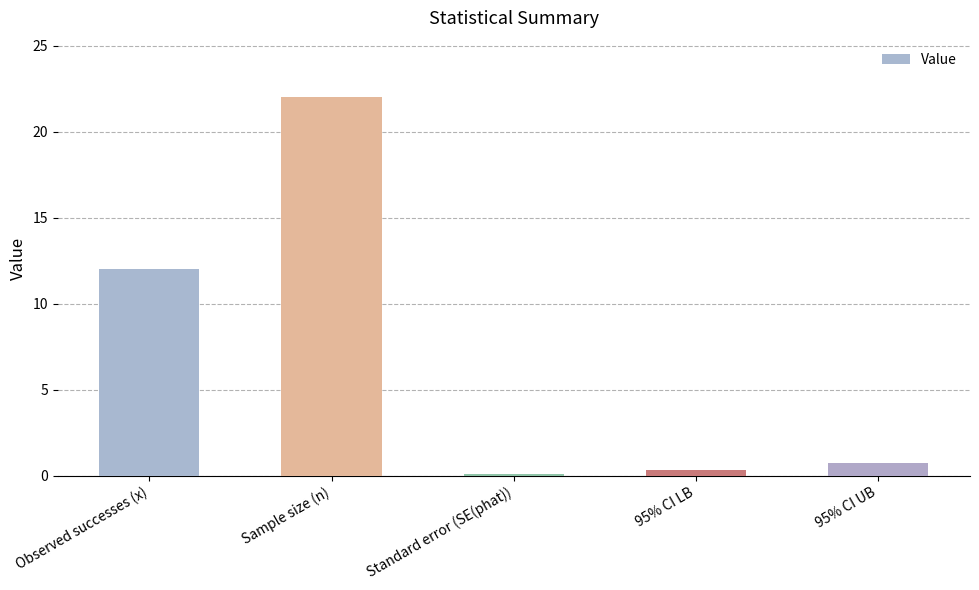

Which category has the lowest value across all series?

Standard error (SE(phat))